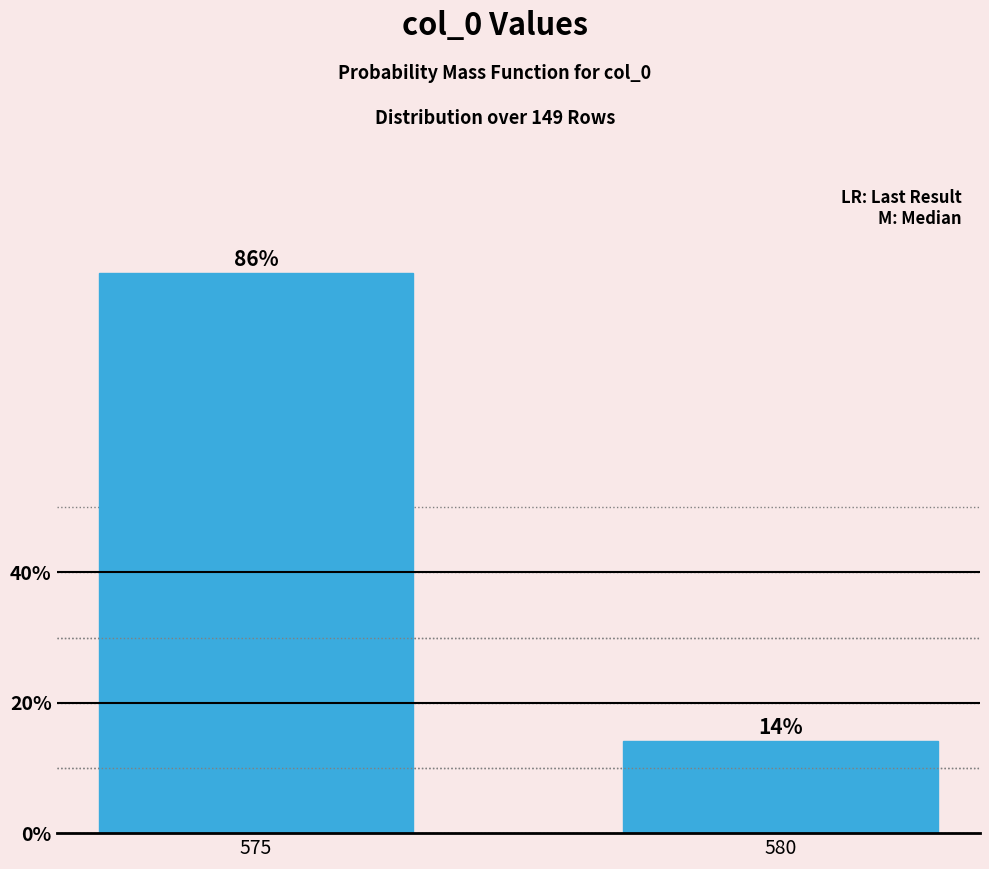

What is the value of the 2nd bar from the left?

14.1